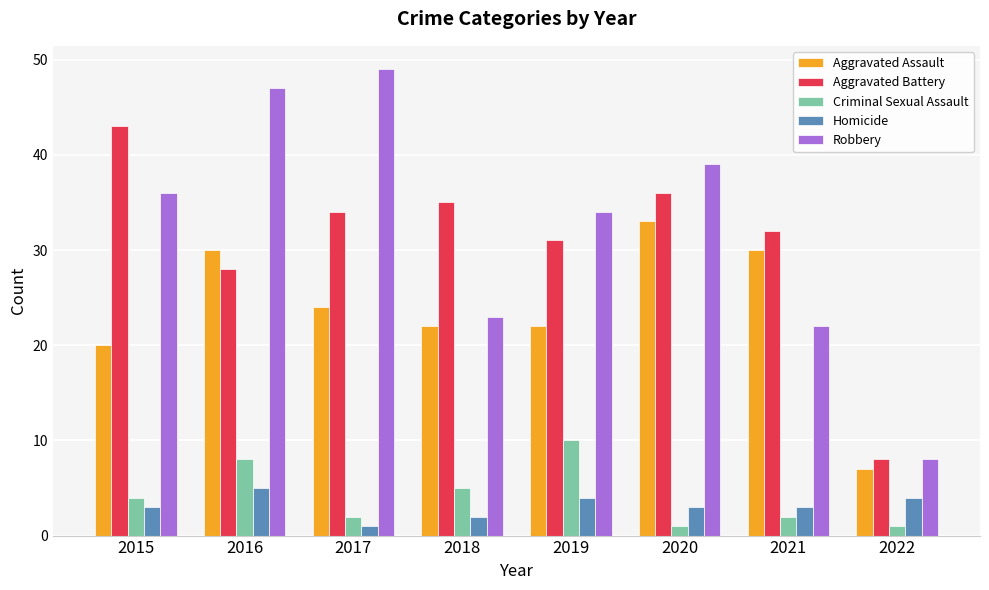

Does the chart contain stacked bars?

No